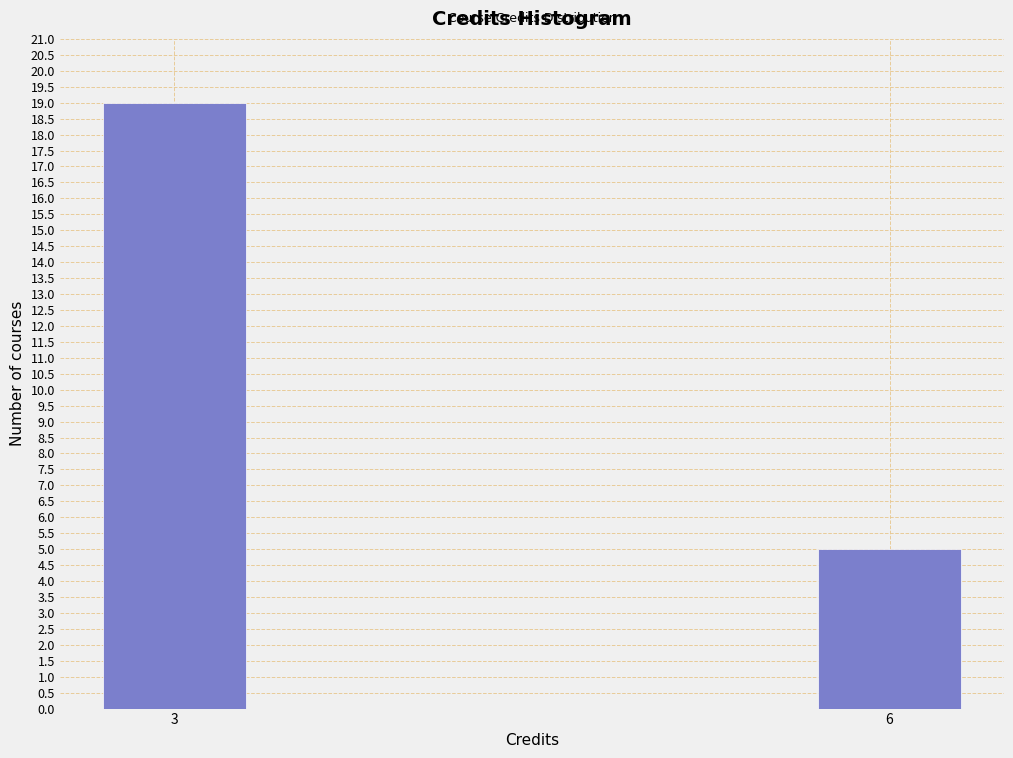

Reading left to right, list all the values displayed in this chart.

19	5